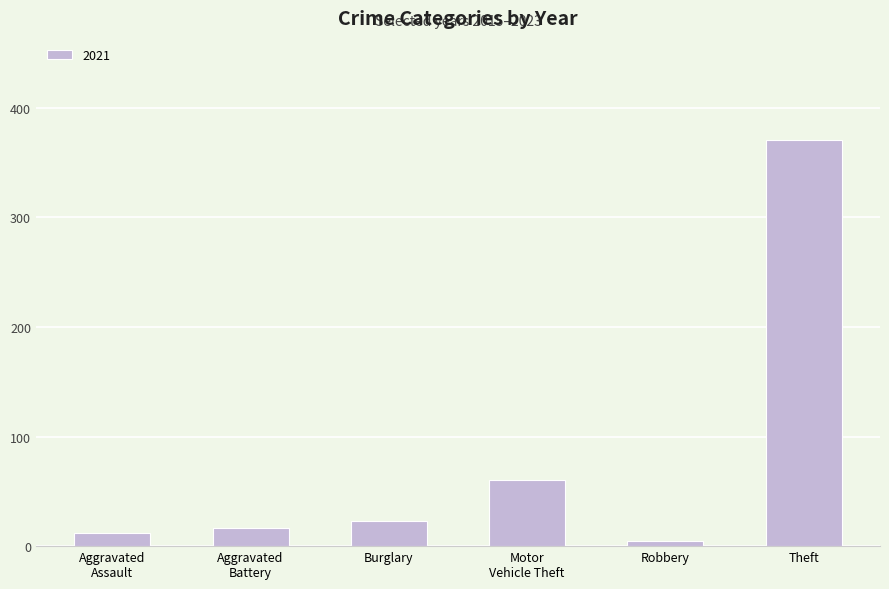

How many distinct data groups are displayed?

1